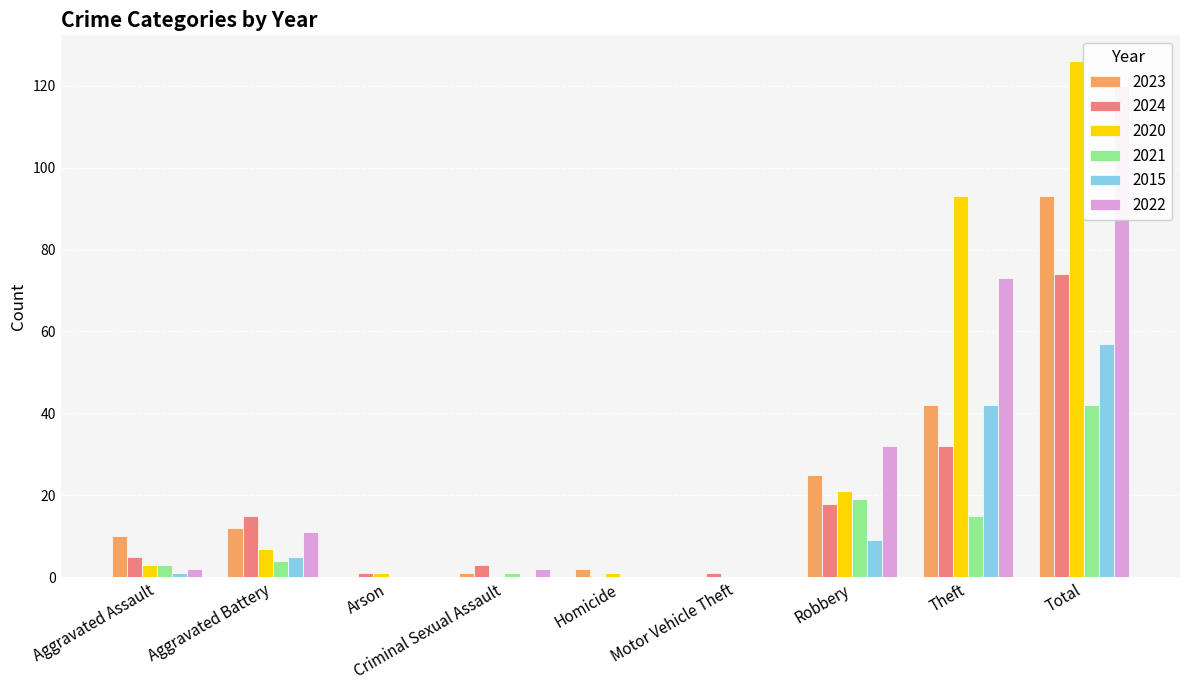

What is the difference between the maximum and minimum values in the 2015 series?

57